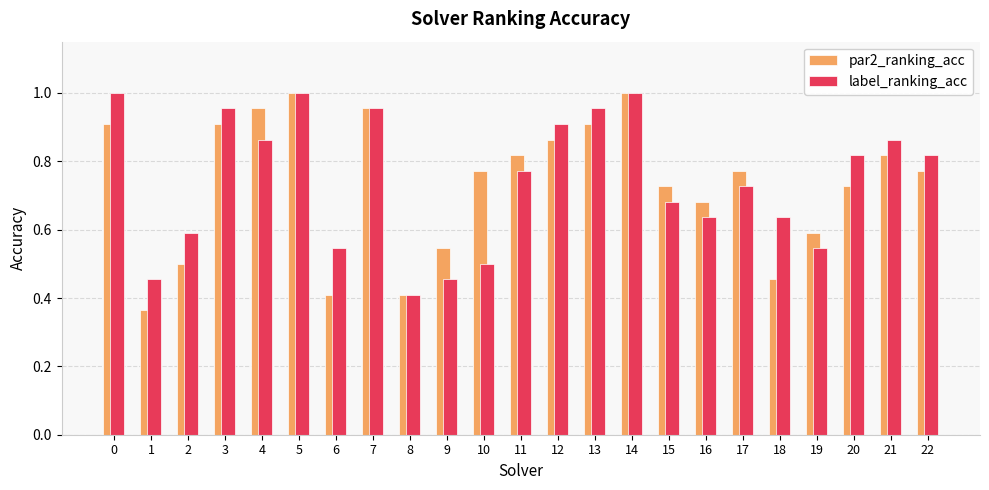

What are all the series names shown in the legend?

par2_ranking_acc, label_ranking_acc